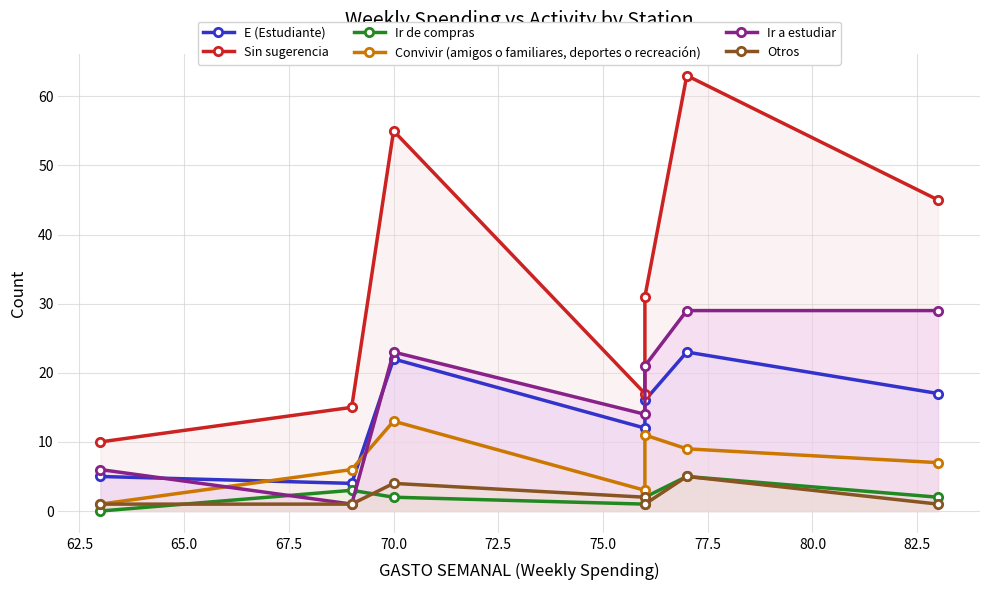

Reading left to right, extract all data points from this chart.

E (Estudiante): 5	4	22	12	16	23	17
Sin sugerencia: 10	15	55	17	31	63	45
Ir de compras: 0	3	2	1	2	5	2
Convivir (amigos o familiares, deportes o recreación): 1	6	13	3	11	9	7
Ir a estudiar: 6	1	23	14	21	29	29
Otros: 1	1	4	2	1	5	1